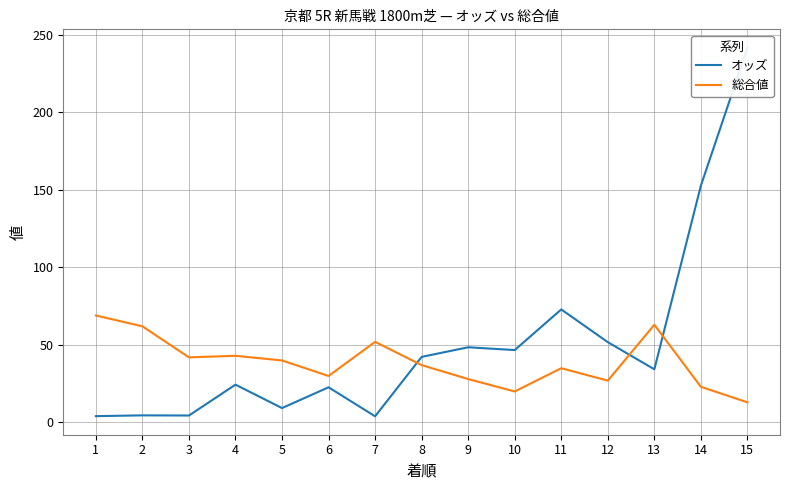

Between 4 and 15, which series saw the biggest shift?

オッズ